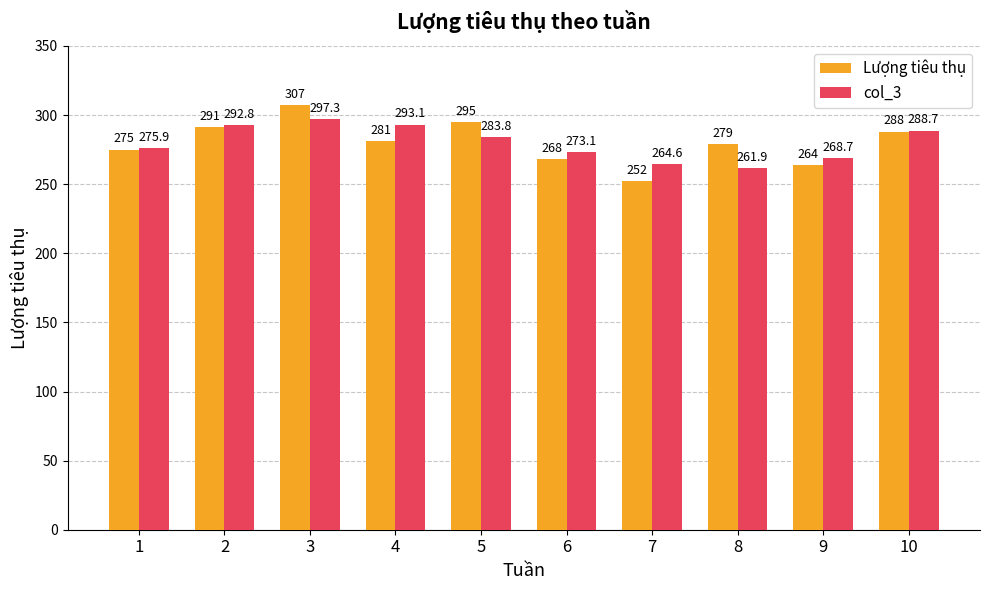

What is the difference between the second highest and minimum values in the col_3 series?

31.2